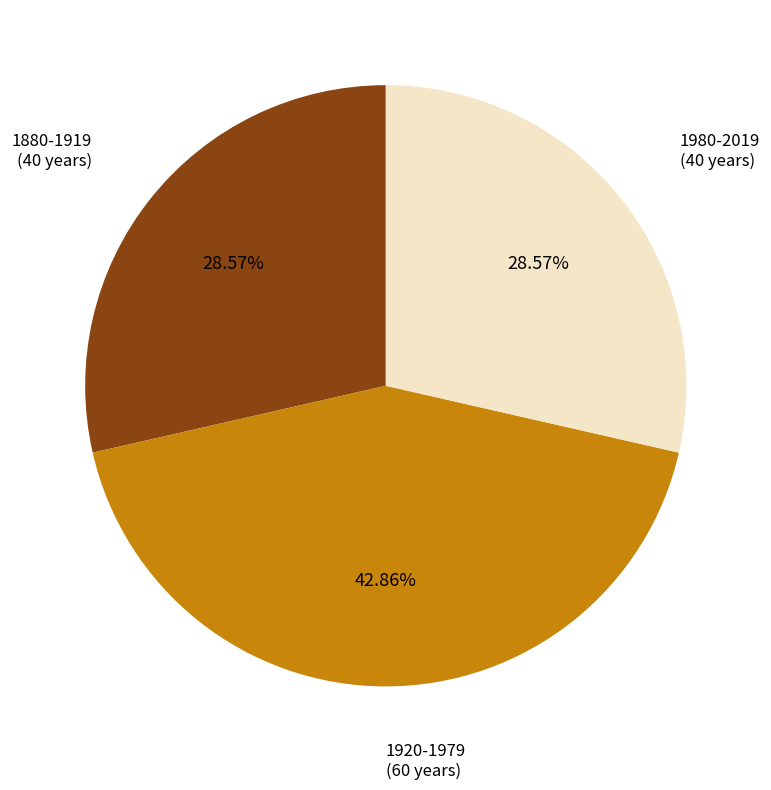

Is there any slice that represents more than half of the pie?

No